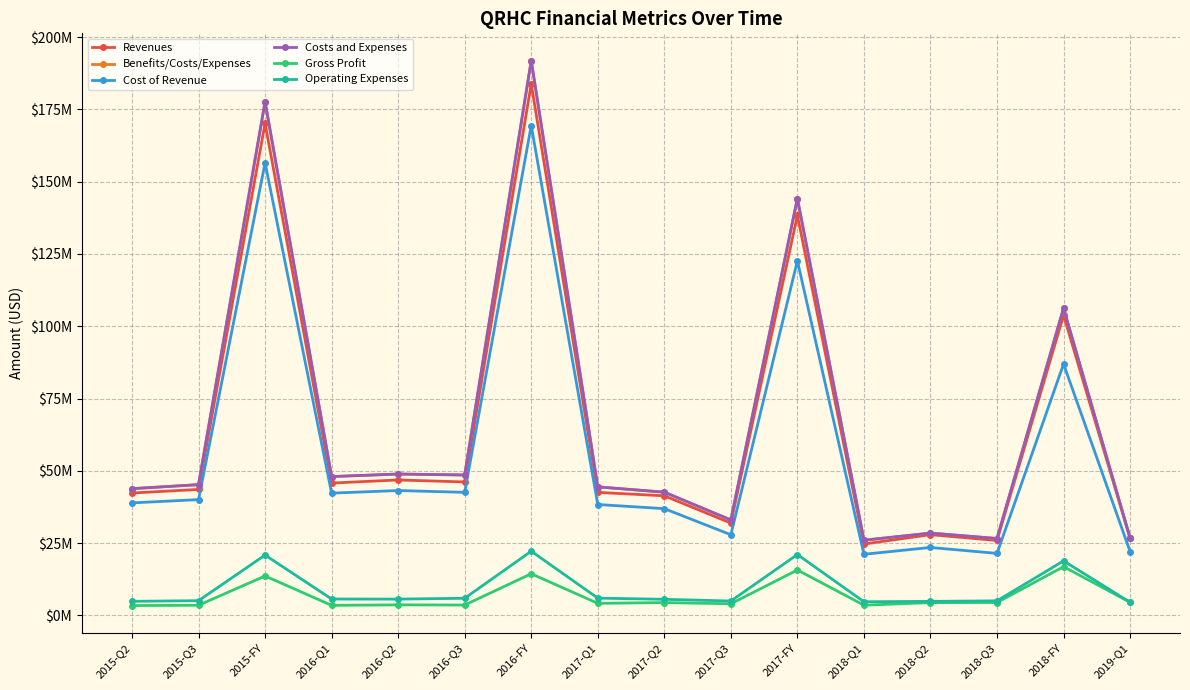

Reading right to left, list all the values displayed in this chart.

Revenues: 2019-Q1=26649041	2018-FY=103805432	2018-Q3=25920215	2018-Q2=27928626	2018-Q1=24695923	2017-FY=138346327	2017-Q3=31930550	2017-Q2=41370594	2017-Q1=42539822	2016-FY=183811398	2016-Q3=46157414	2016-Q2=46843675	2016-Q1=45770896	2015-FY=170139049	2015-Q3=43567822	2015-Q2=42330214
Benefits/Costs/Expenses: 2019-Q1=26758024	2018-FY=106244413	2018-Q3=26601109	2018-Q2=28467168	2018-Q1=26008442	2017-FY=144166603	2017-Q3=33010862	2017-Q2=42621247	2017-Q1=44449174	2016-FY=191856984	2016-Q3=48561250	2016-Q2=48891785	2016-Q1=48014851	2015-FY=177584979	2015-Q3=45221576	2015-Q2=43834451
Cost of Revenue: 2019-Q1=22106196	2018-FY=86942718	2018-Q3=21449658	2018-Q2=23500848	2018-Q1=21148096	2017-FY=122633815	2017-Q3=27904006	2017-Q2=36922533	2017-Q1=38354070	2016-FY=169401718	2016-Q3=42562397	2016-Q2=43189149	2016-Q1=42284536	2015-FY=156498149	2015-Q3=40049271	2015-Q2=38913605
Costs and Expenses: 2019-Q1=26758024	2018-FY=106244413	2018-Q3=26601109	2018-Q2=28467168	2018-Q1=26008442	2017-FY=144166603	2017-Q3=33010862	2017-Q2=42621247	2017-Q1=44449174	2016-FY=191856984	2016-Q3=48561250	2016-Q2=48891785	2016-Q1=48014851	2015-FY=177584979	2015-Q3=45221576	2015-Q2=43834451
Gross Profit: 2019-Q1=4542845	2018-FY=16862714	2018-Q3=4470557	2018-Q2=4427778	2018-Q1=3547827	2017-FY=15712512	2017-Q3=4026544	2017-Q2=4448061	2017-Q1=4185752	2016-FY=14409680	2016-Q3=3595017	2016-Q2=3654526	2016-Q1=3486360	2015-FY=13640900	2015-Q3=3518551	2015-Q2=3416609
Operating Expenses: 2019-Q1=4540017	2018-FY=18863962	2018-Q3=5045311	2018-Q2=4860890	2018-Q1=4736341	2017-FY=21064758	2017-Q3=4980349	2017-Q2=5578223	2017-Q1=5980829	2016-FY=22214468	2016-Q3=5936508	2016-Q2=5645362	2016-Q1=5673727	2015-FY=20868555	2015-Q3=5099547	2015-Q2=4878610